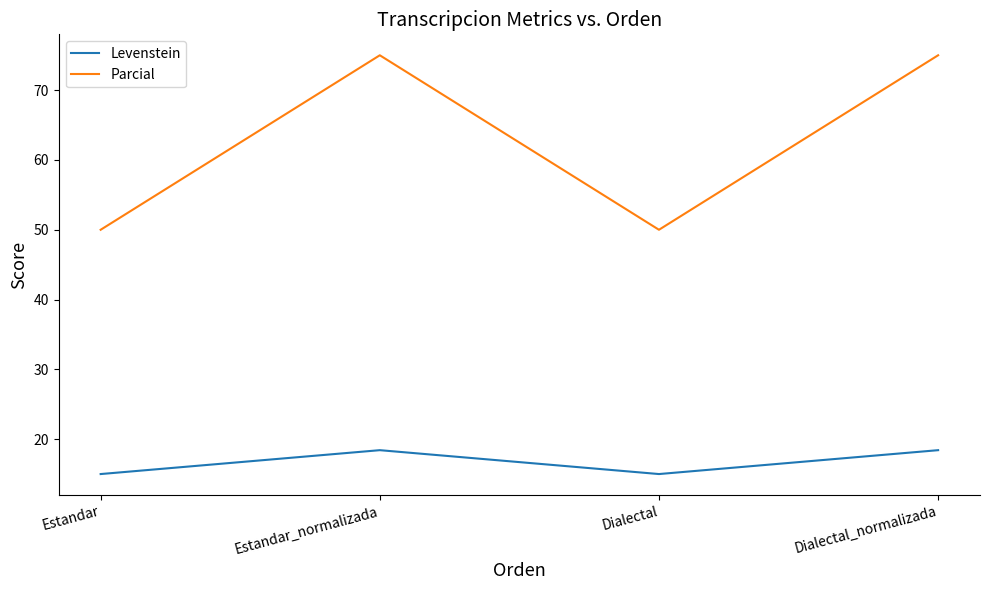

At which category does Parcial reach its first local peak?

Estandar_normalizada